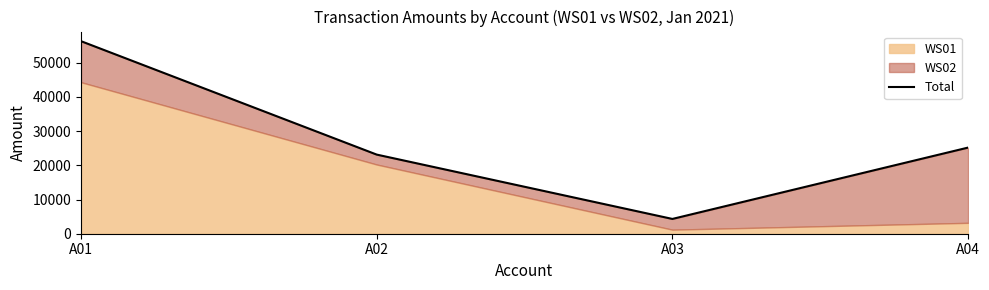

Is it true that the value at A03 is 2517?

False